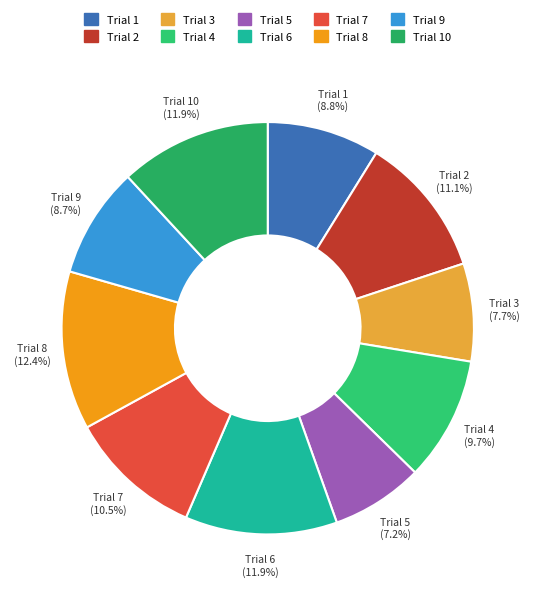

Which slice is the largest?

Trial 8